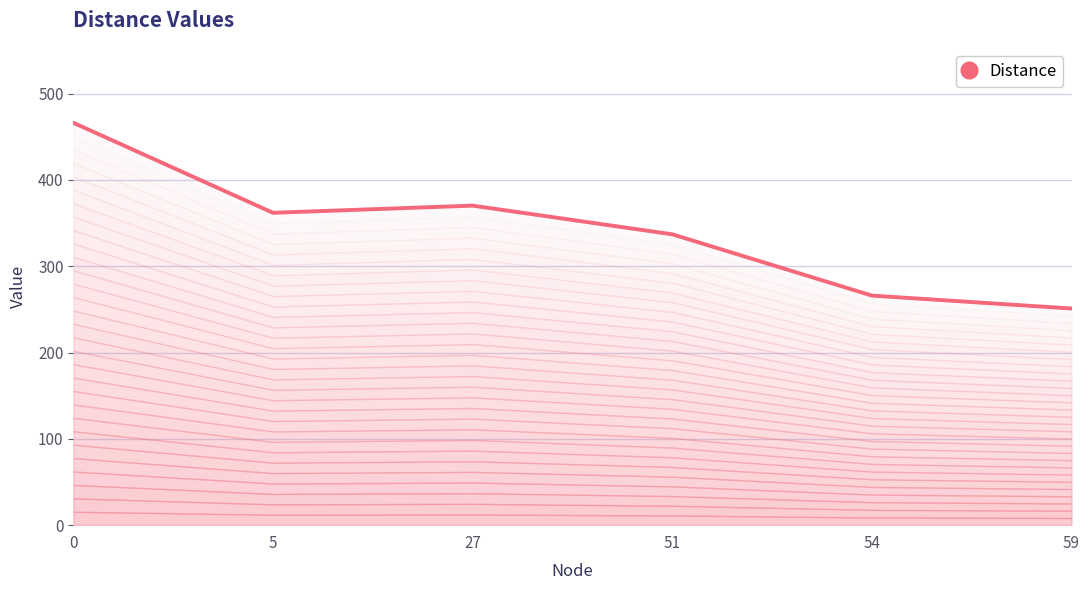

What is the sum of all values?

2052.8